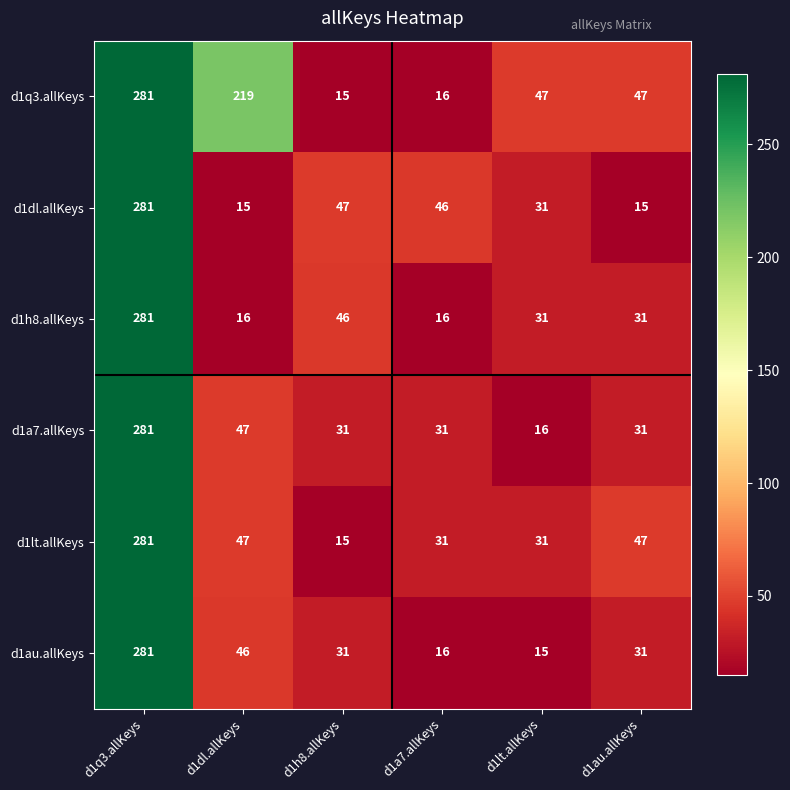

What is the difference between the d1dl.allKeys values at d1h8.allKeys and d1lt.allKeys?

16